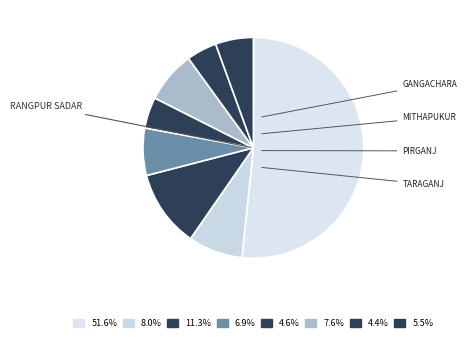

How many slices are in this pie chart?

8